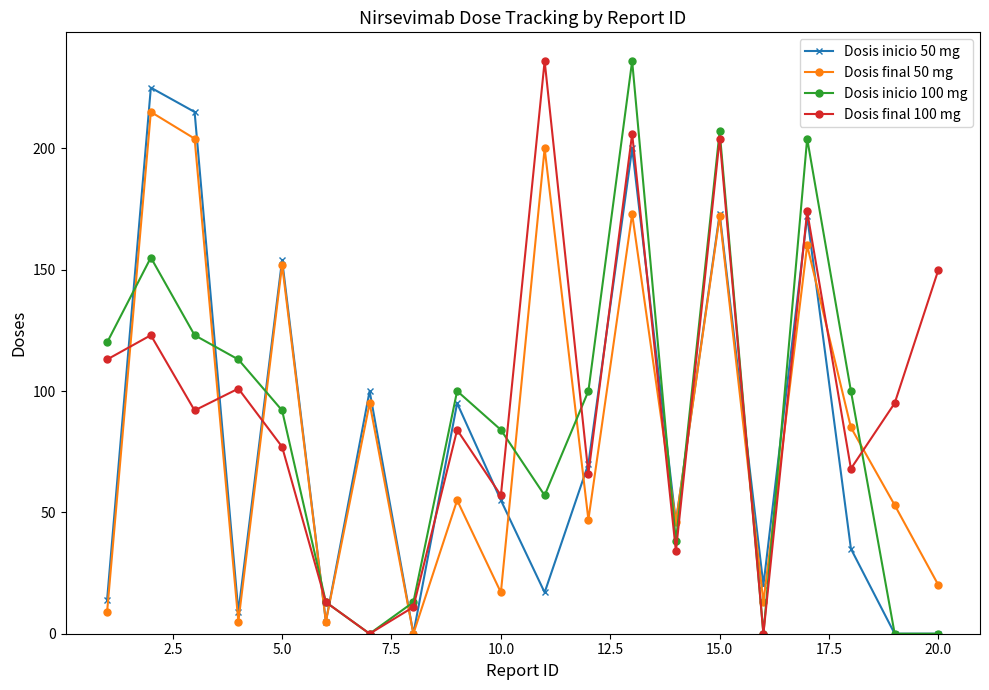

How many data points does each series have?

20